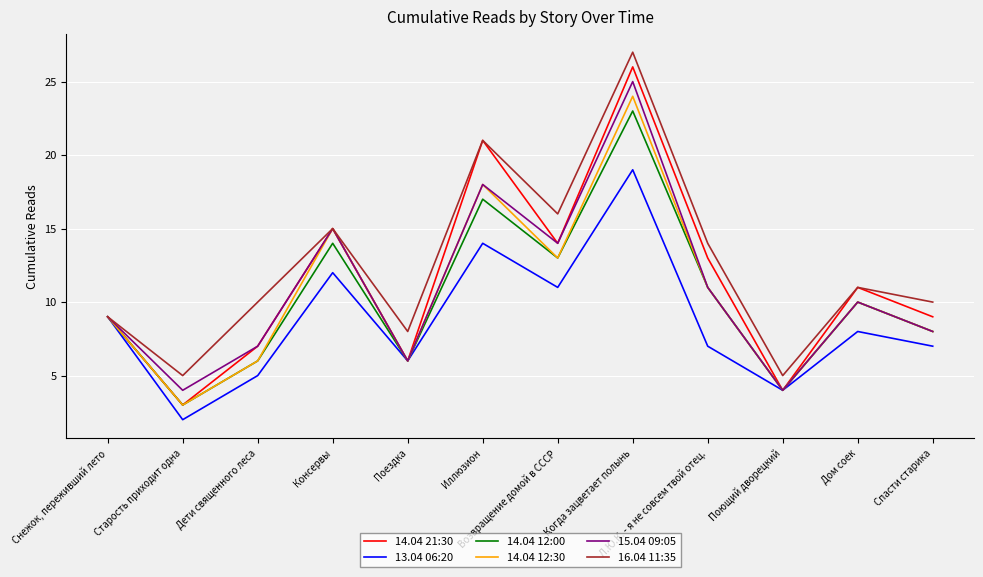

What is the difference between the maximum and minimum values in the 13.04 06:20 series?

17